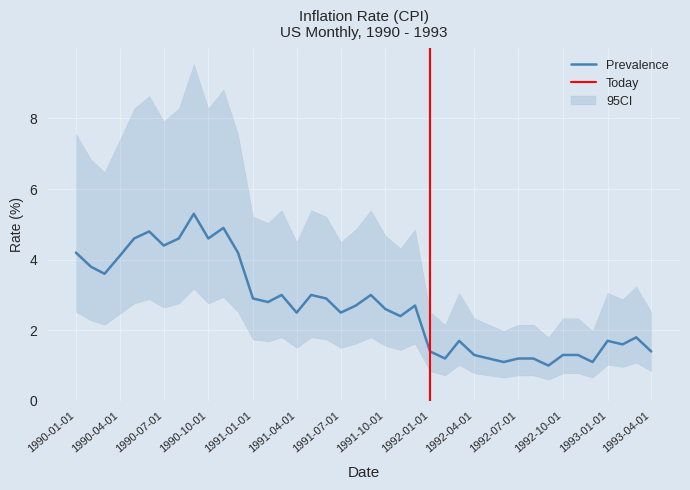

The chart shows a value of 4.4 at 1990-07-01. True or false?

True